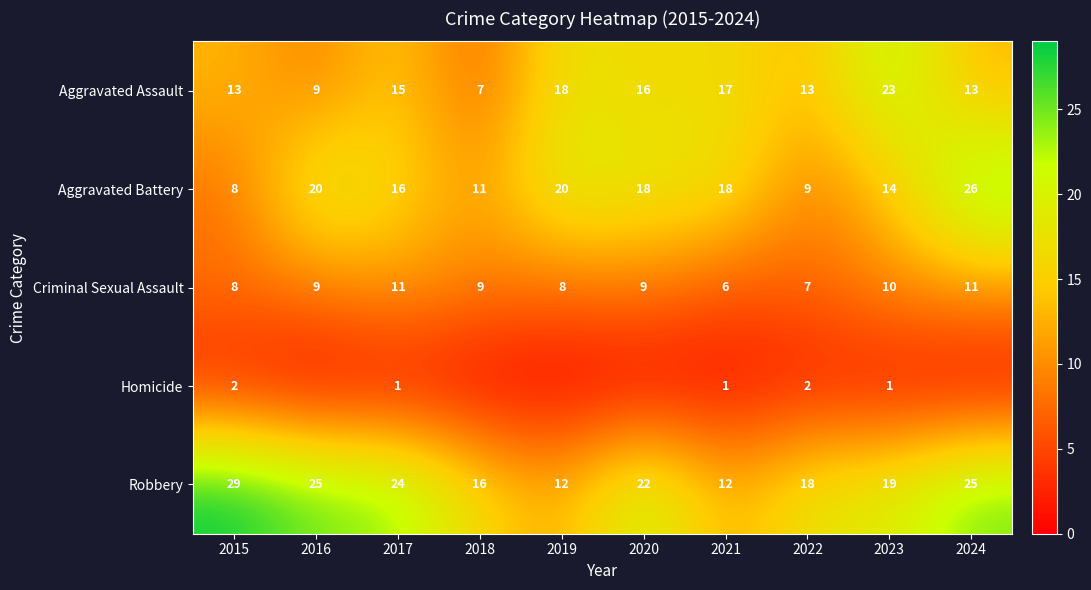

Is it true that Criminal Sexual Assault equals 9 at 2016?

True